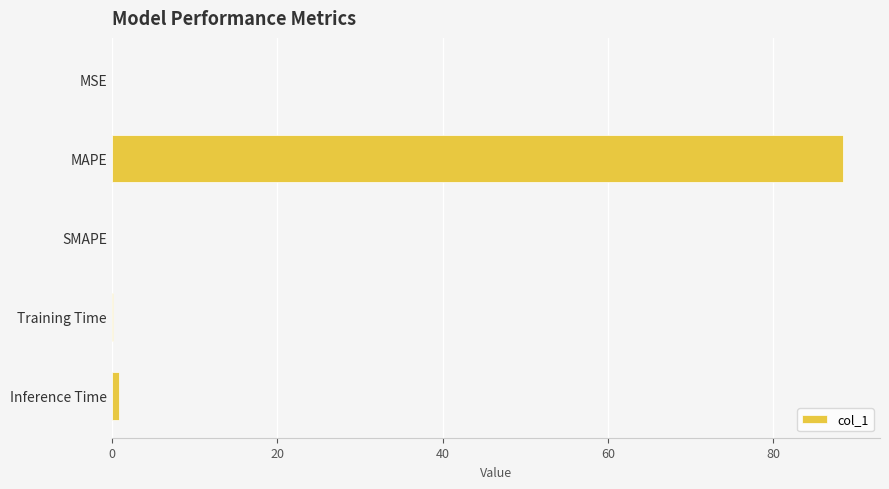

Are the bars horizontal?

Yes